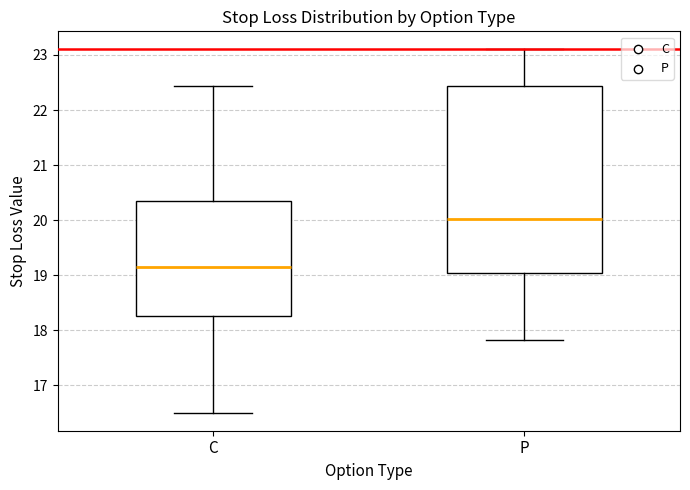

Which box's median line is the lowest?

C